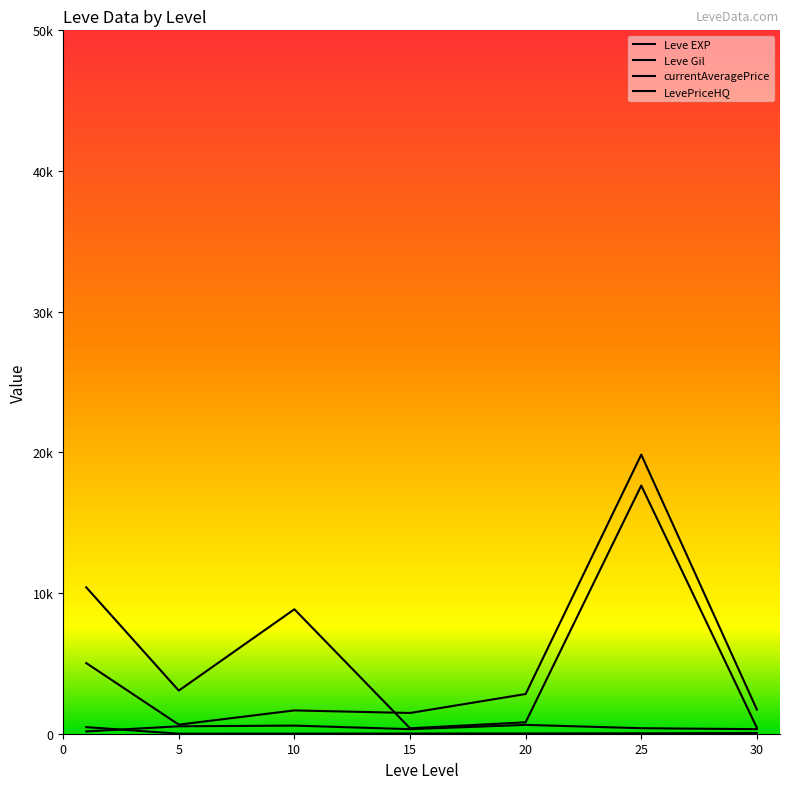

How many data points does each series have?

7